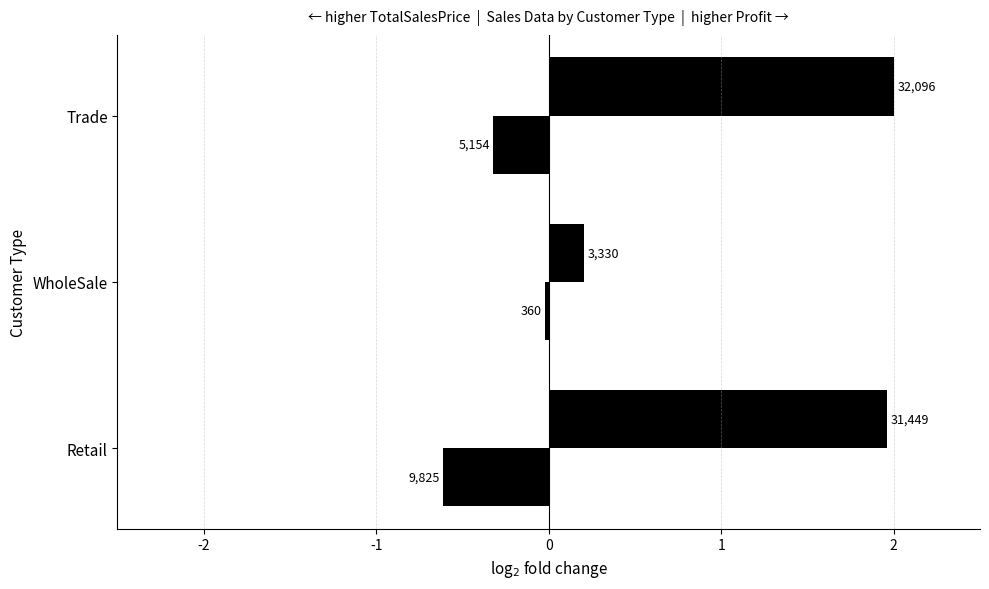

The Profit series shows -1.1 at Retail. True or false?

False